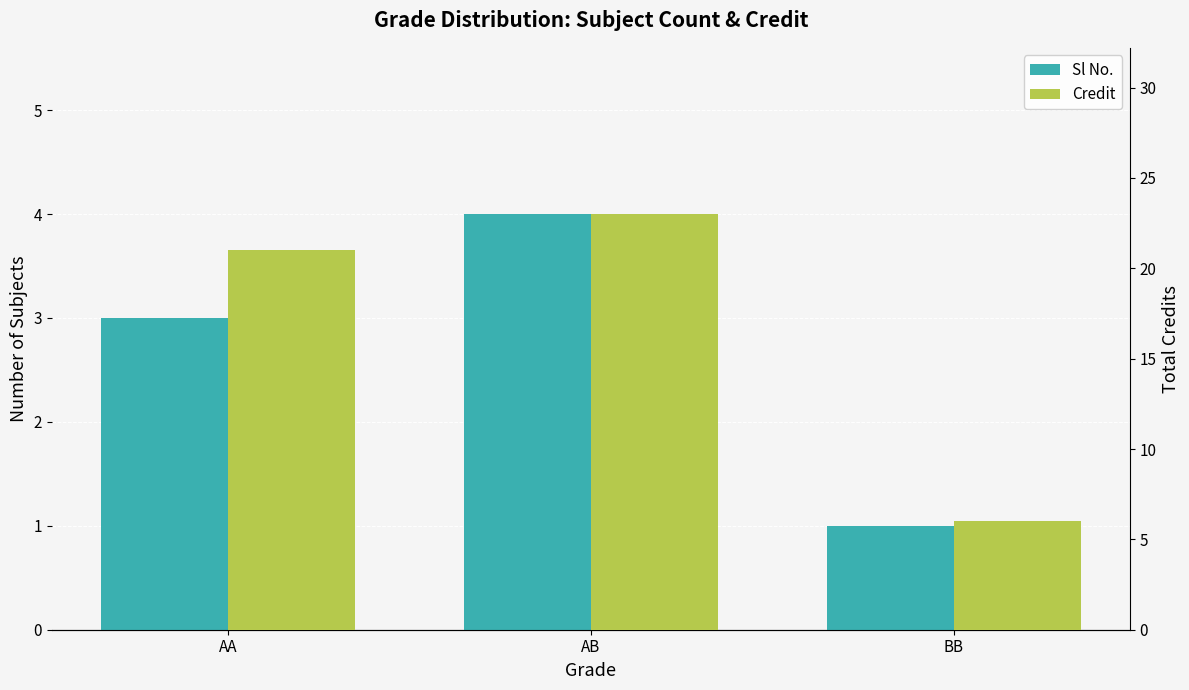

How many groups of bars are there?

3